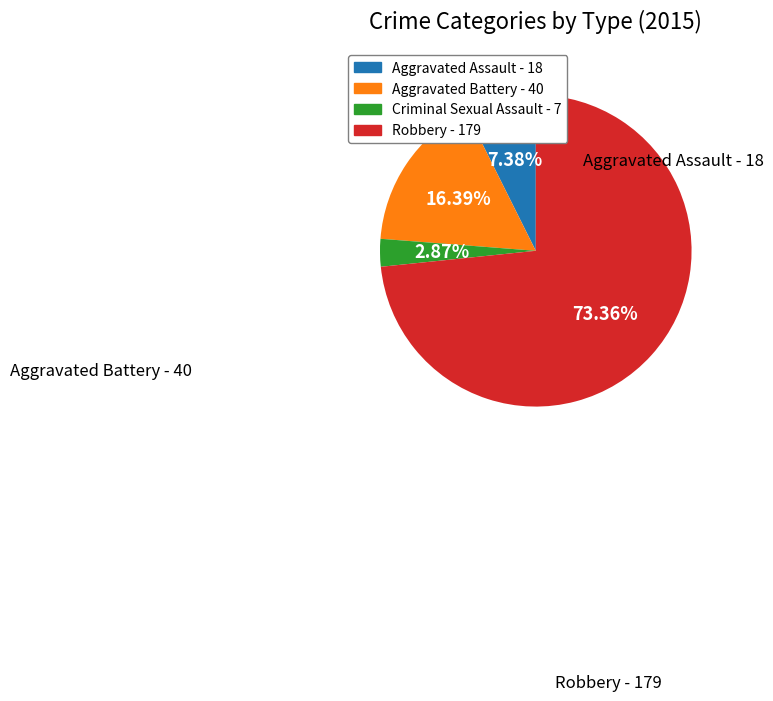

Is it true that Criminal Sexual Assault is 3% of the pie?

True